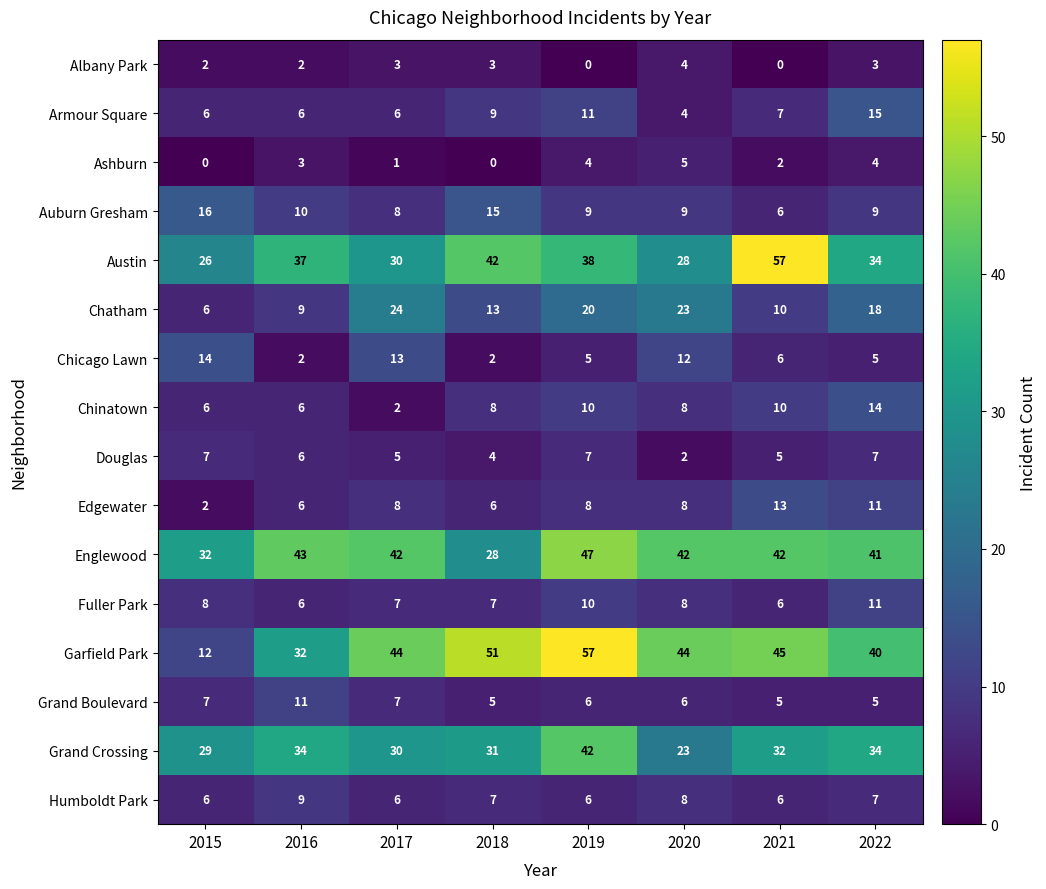

Is it true that Grand Crossing equals 34 at 2016?

True